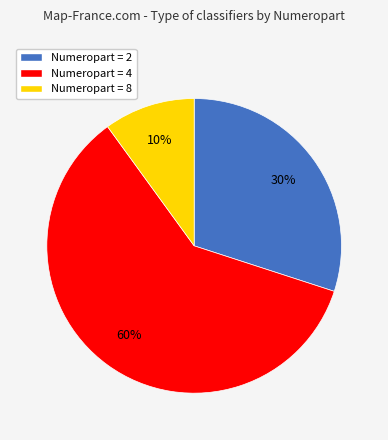

Is there any slice that represents more than half of the pie?

Yes